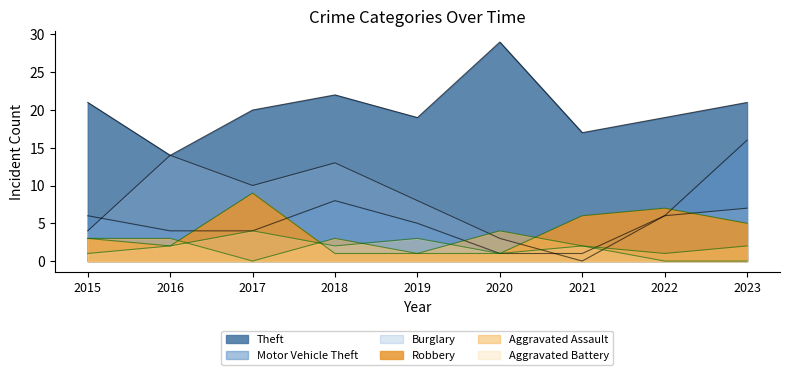

What is the difference between the highest and lowest values at 2018?

21